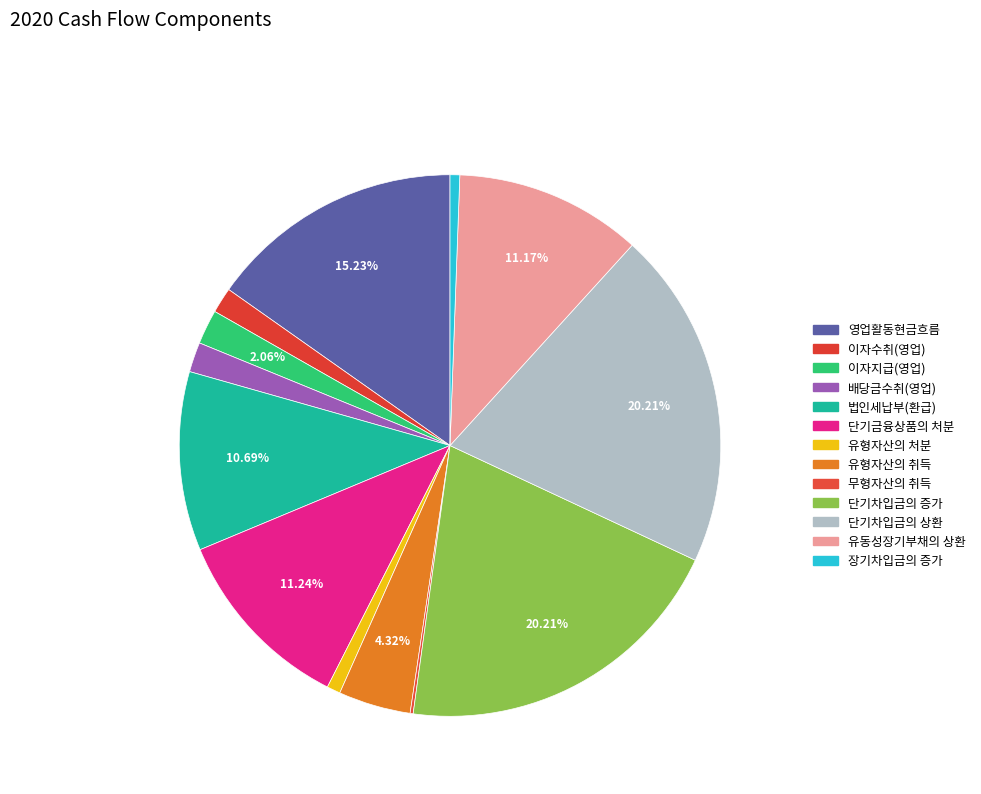

Which category has the smallest portion of the pie?

무형자산의 취득